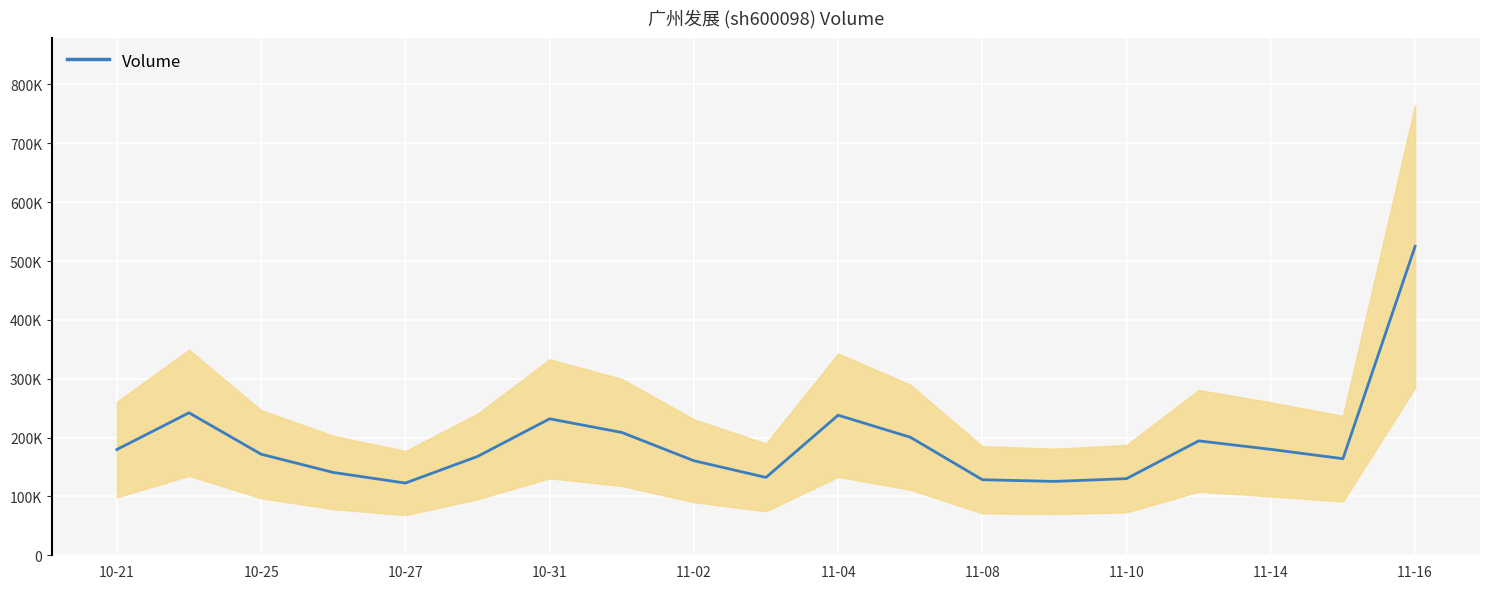

Where does the data first go above 171752?

10-21